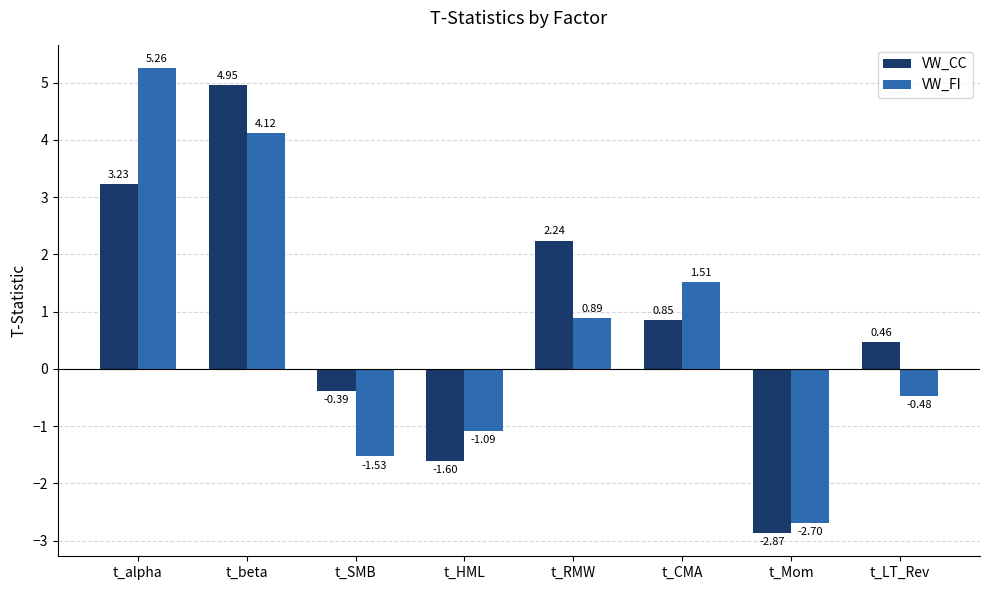

What is the label of the 8th bar from the left?

t_LT_Rev